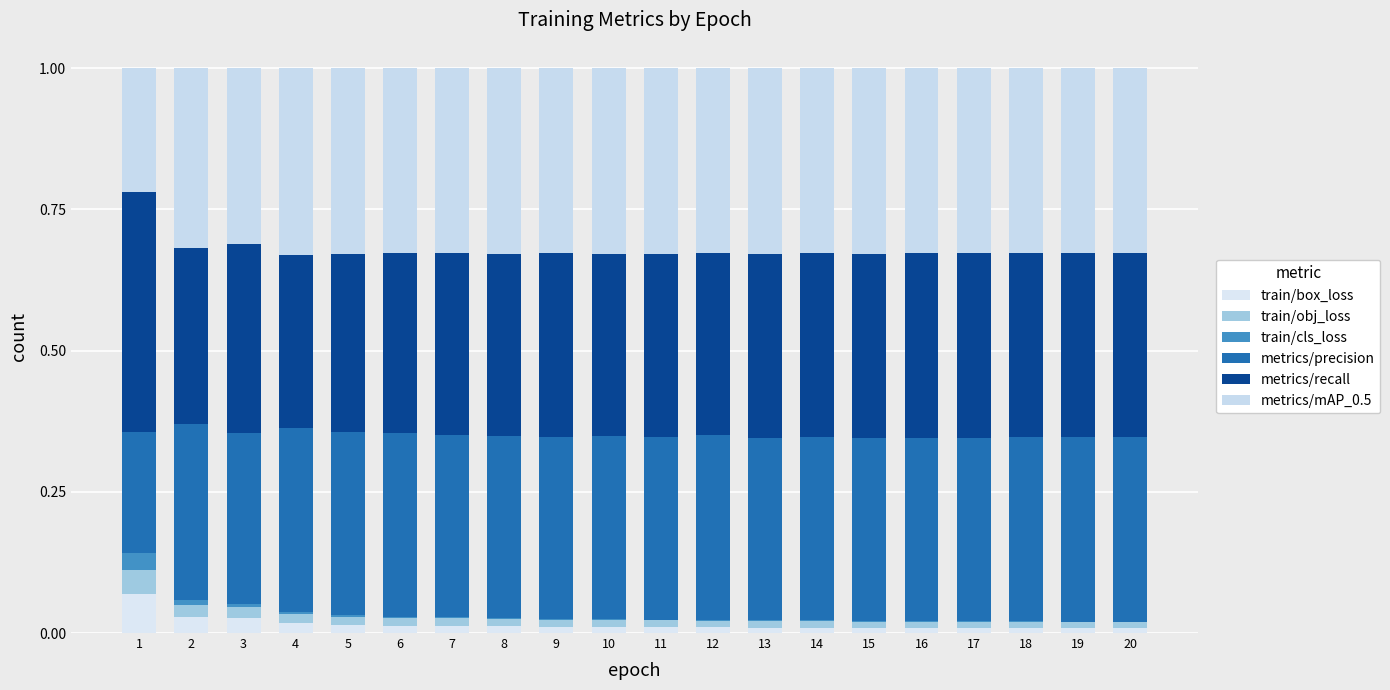

What is the sum of all metrics/recall values?

6.6